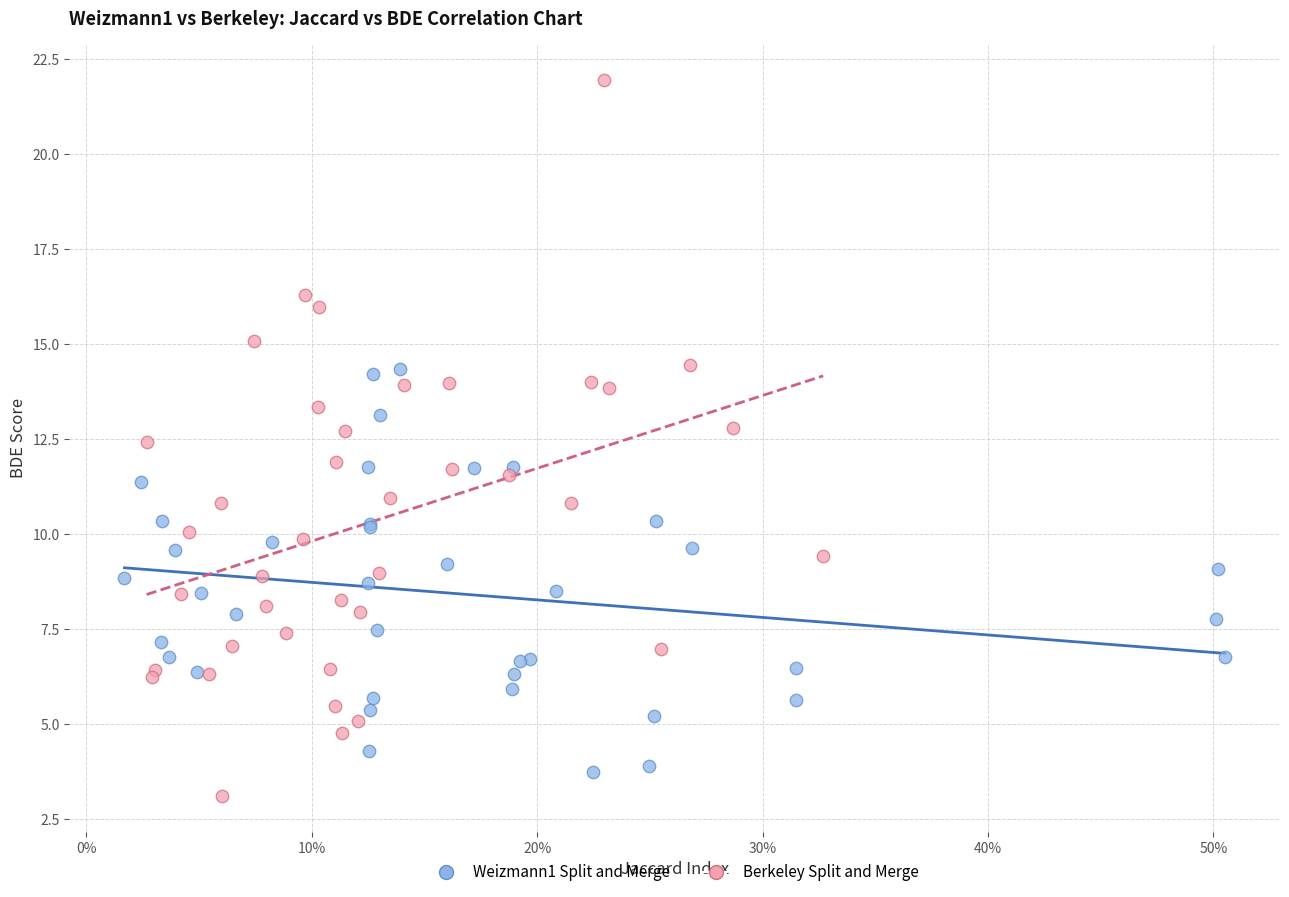

What are all the series names shown in the legend?

Weizmann1 Split and Merge, Berkeley Split and Merge